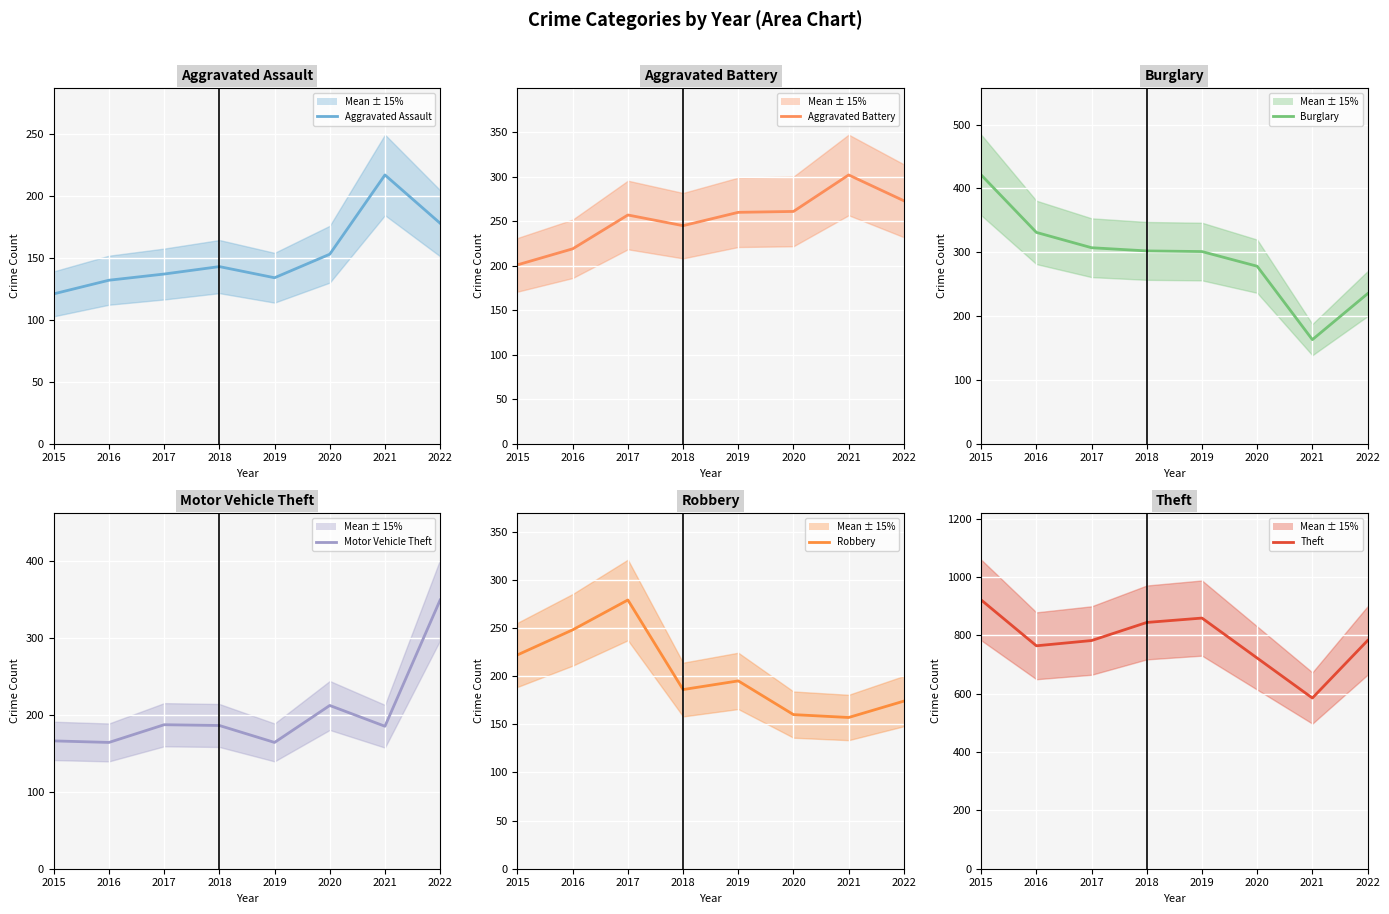

At which label does Theft mean first exceed 782?

2015